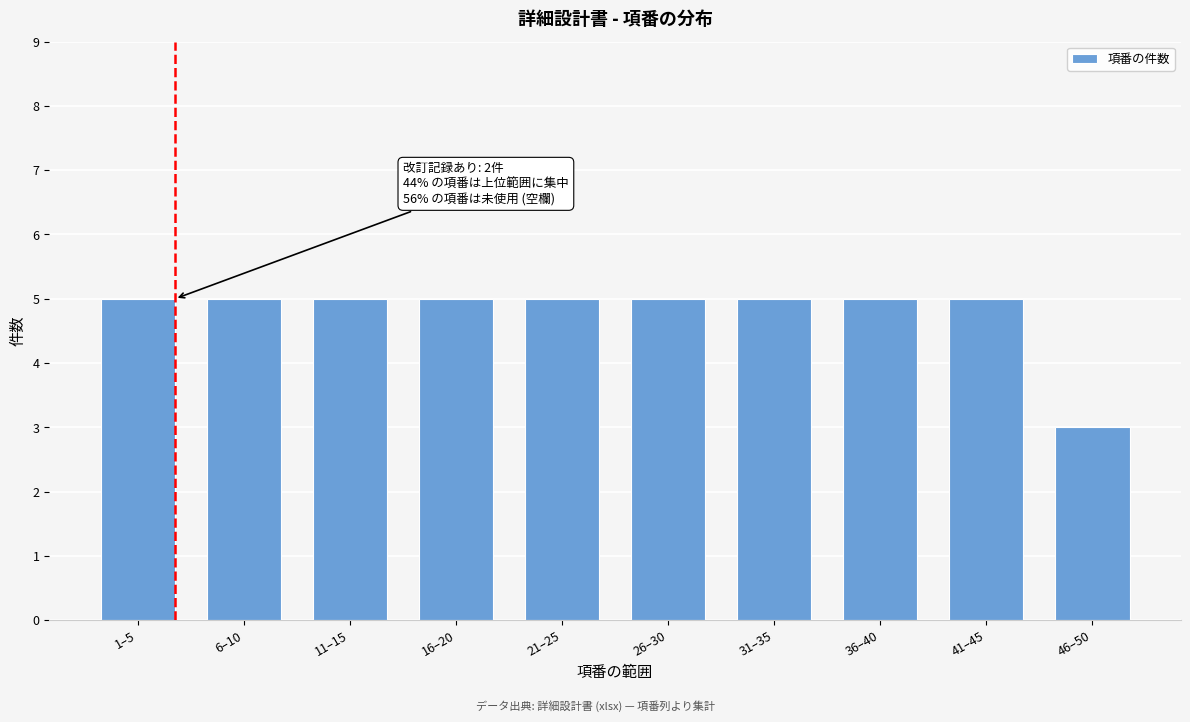

Reading left to right, list all the values displayed in this chart.

1–5=5	6–10=5	11–15=5	16–20=5	21–25=5	26–30=5	31–35=5	36–40=5	41–45=5	46–50=3